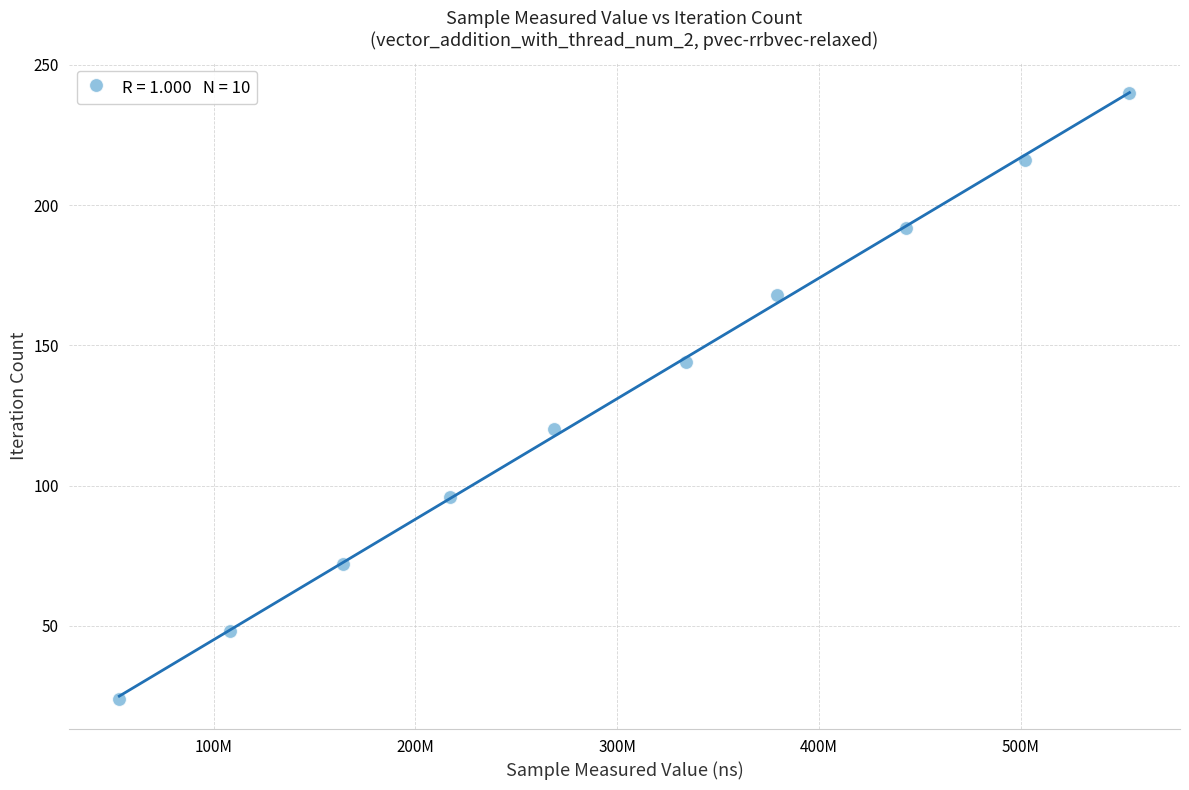

What is the average X value?

302414192